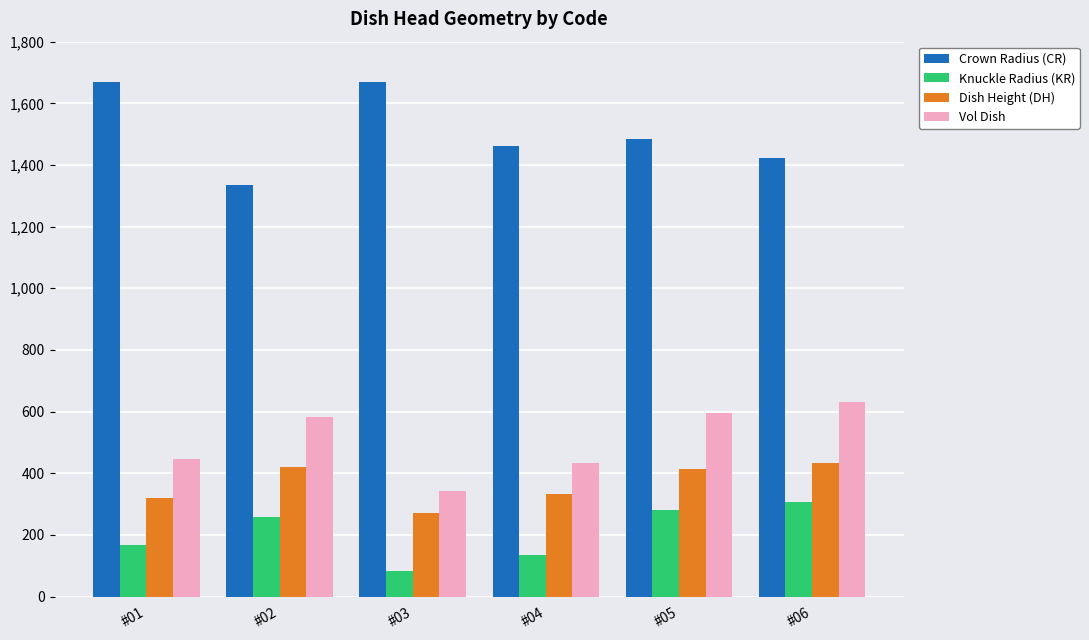

What is the difference between the highest and lowest values at #01?

1503.0